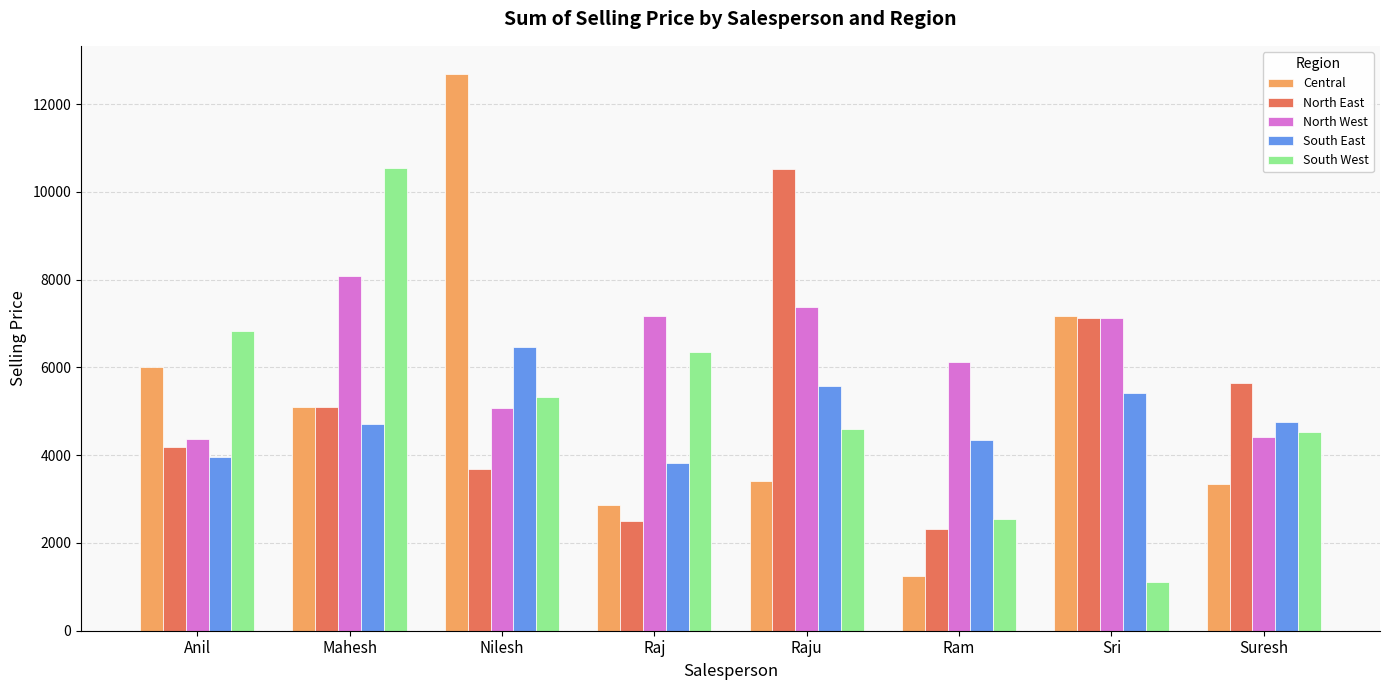

What is the spread (max minus min) of values at Ram?

4876.0